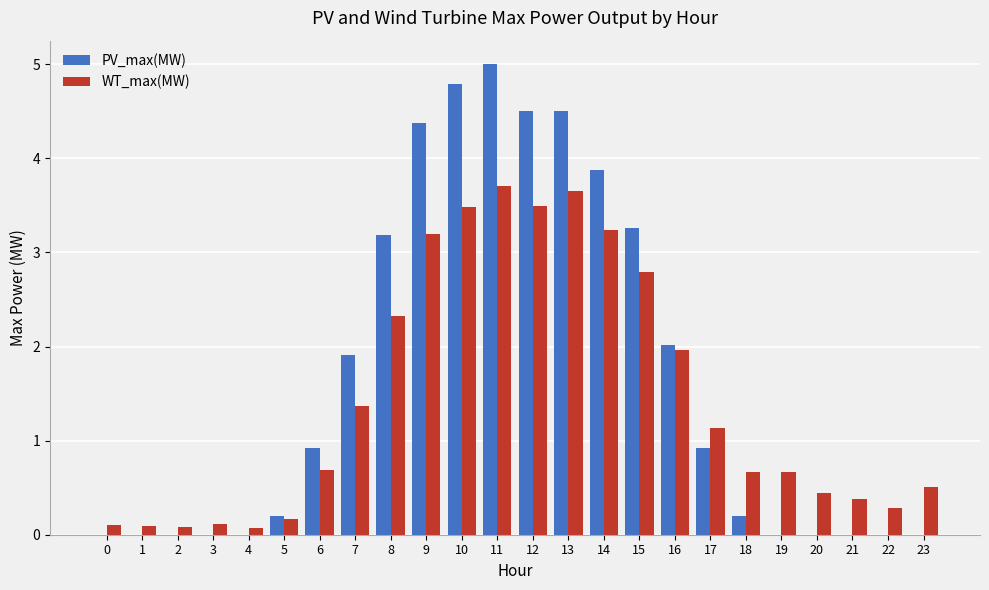

The value of WT_max(MW) at 10 is 6.3. True or false?

False